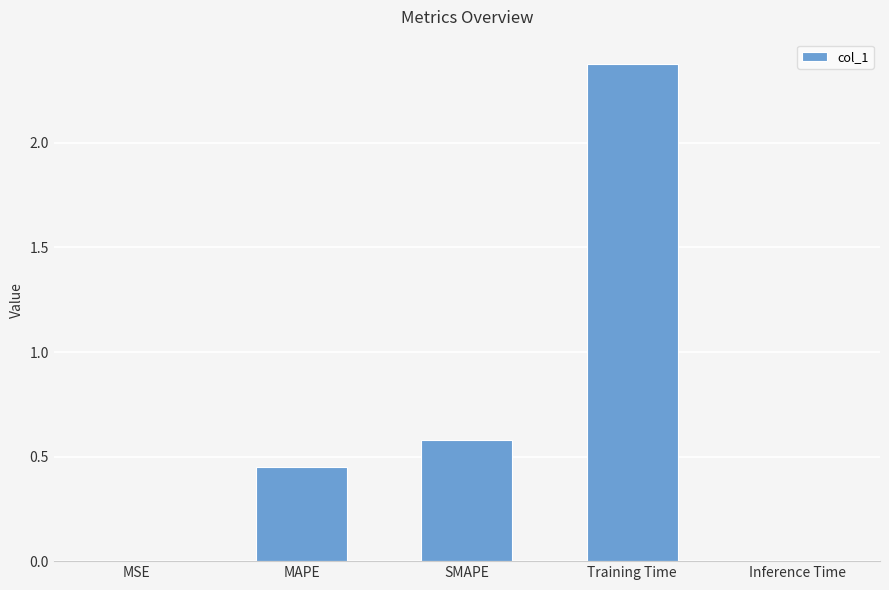

What is the ratio of the value at MAPE to the value at Training Time?

0.2